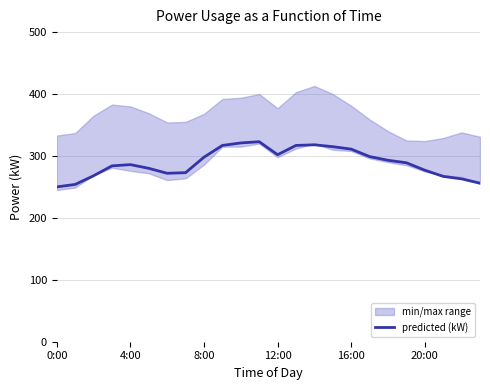

Approximately how many times larger is the value at 7 compared to 0:00?

1.1